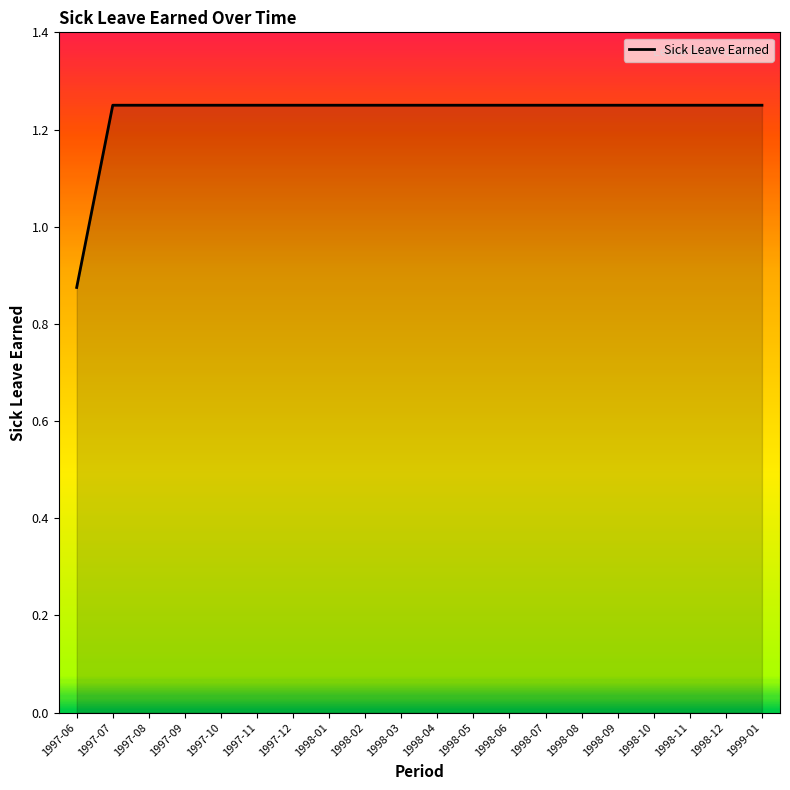

Approximately how many times larger is the value at 1998-11 compared to 1998-07?

1.0